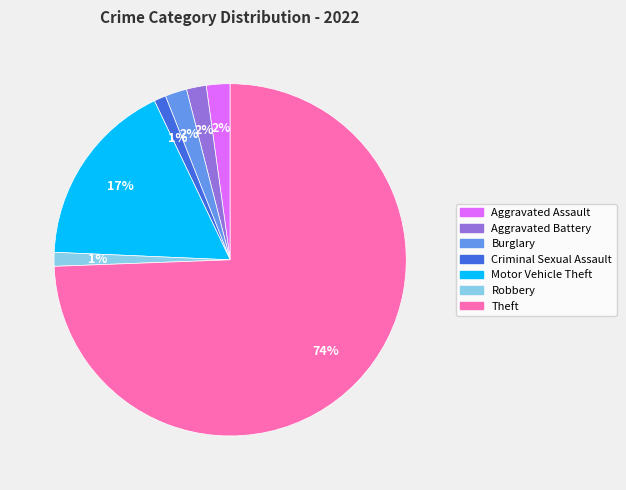

To the nearest percent, what percentage of the pie is Burglary?

2%